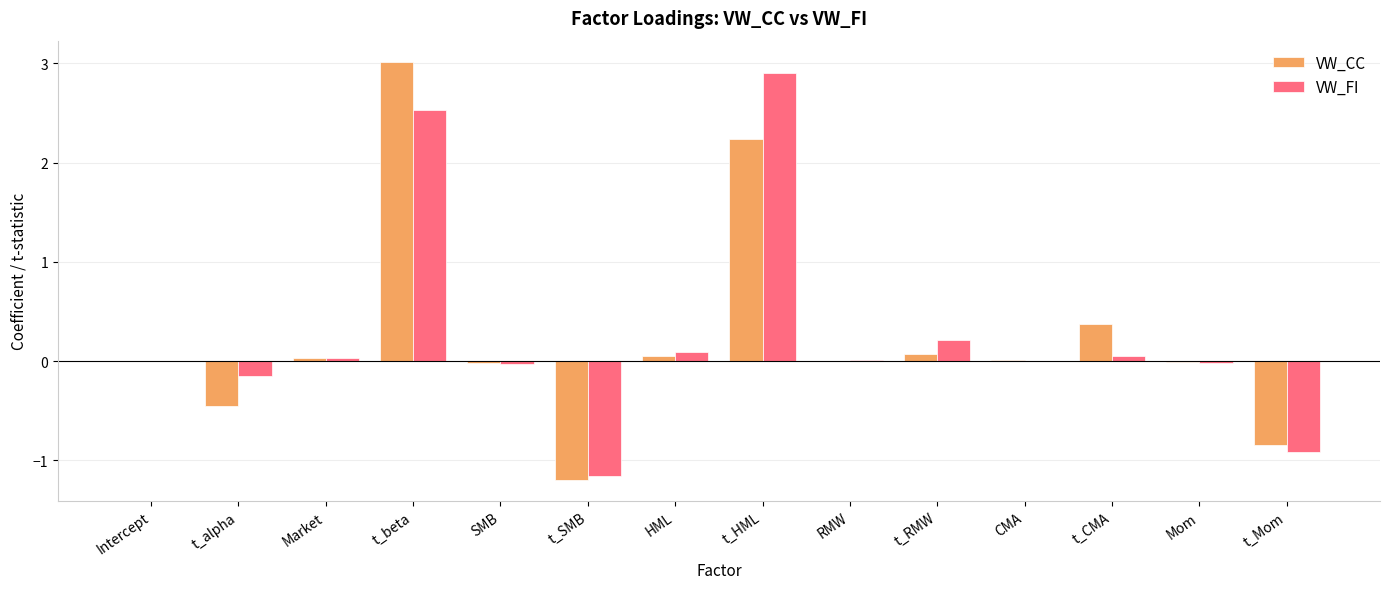

Is it true that VW_CC equals -0.0 at Mom?

True